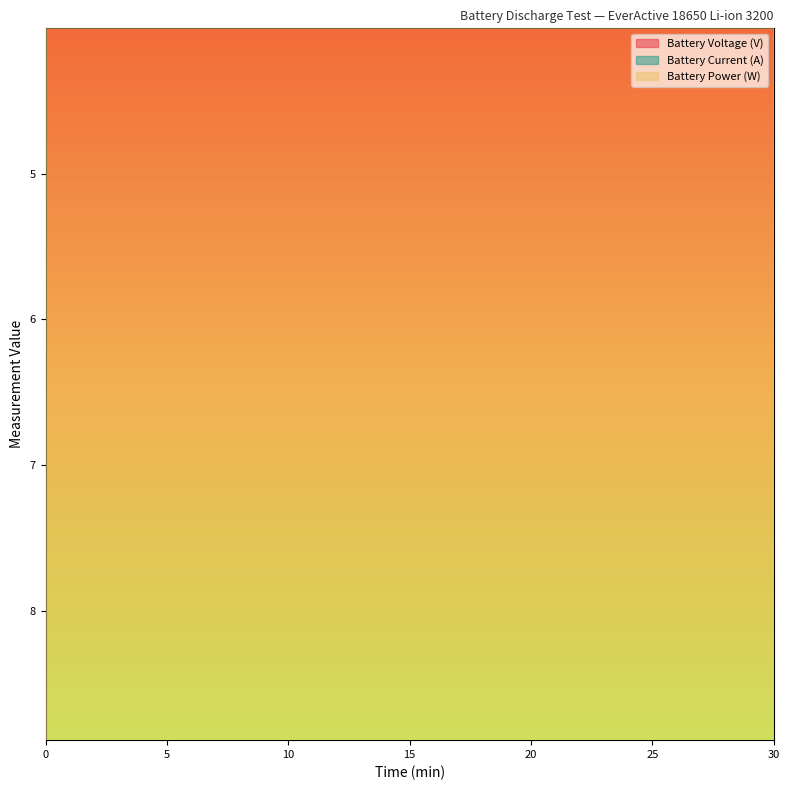

What is the lowest value of the Battery Voltage (V) series?

3.3